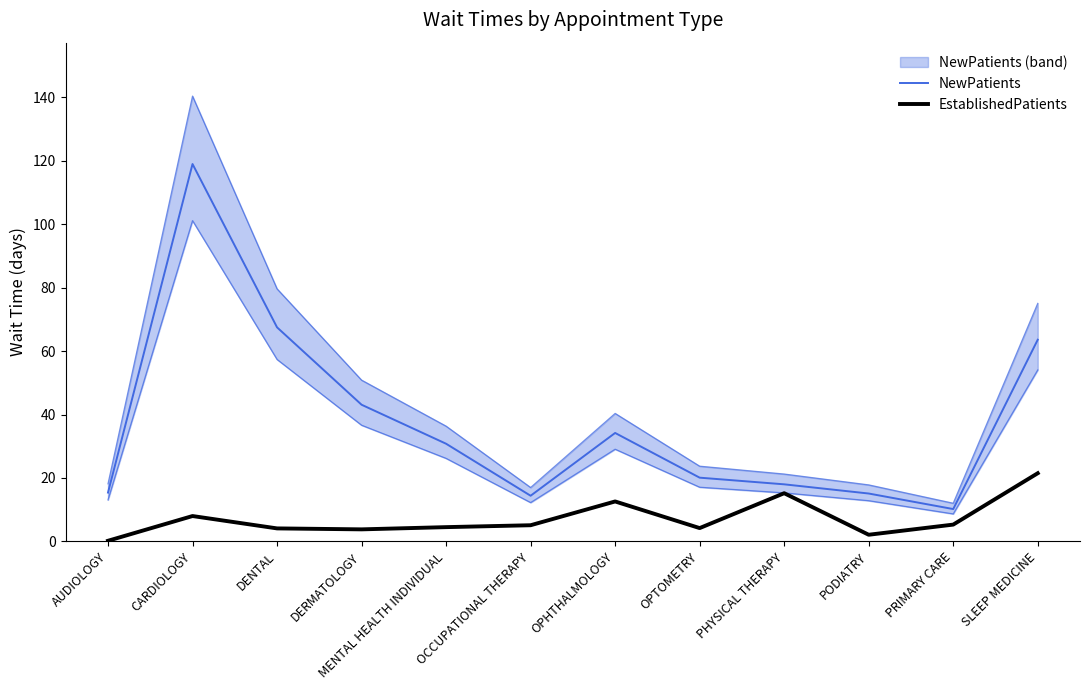

What is the difference between the maximum and minimum values in the EstablishedPatients series?

21.3